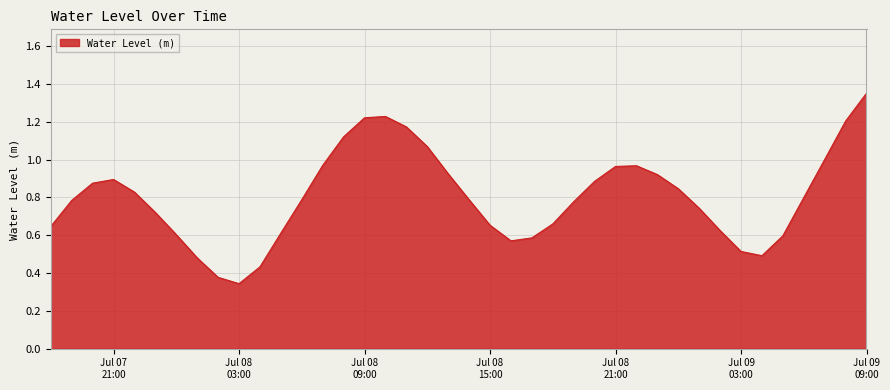

What is the minimum value shown in the chart?

0.3